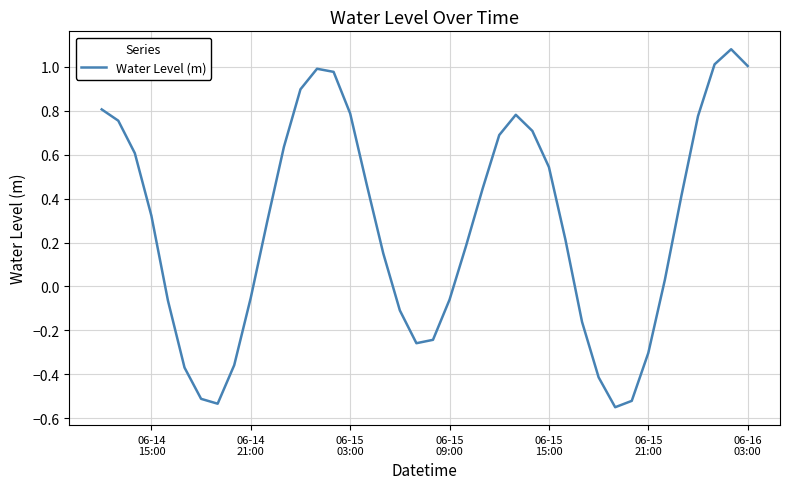

How many values exceed 0?

25